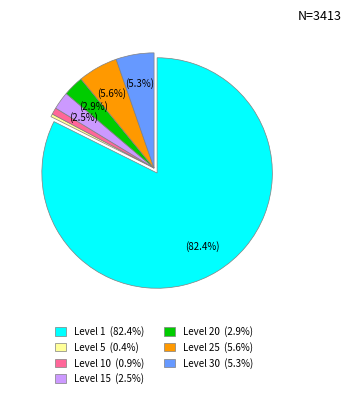

What portion of the pie excludes Level 20 (2.9%)?

97.1%